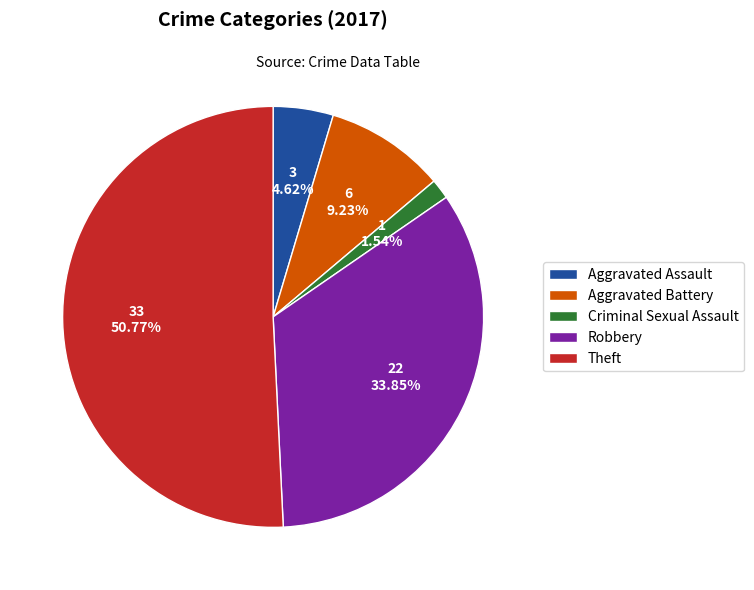

The Aggravated Assault slice represents 5% of the pie. True or false?

True